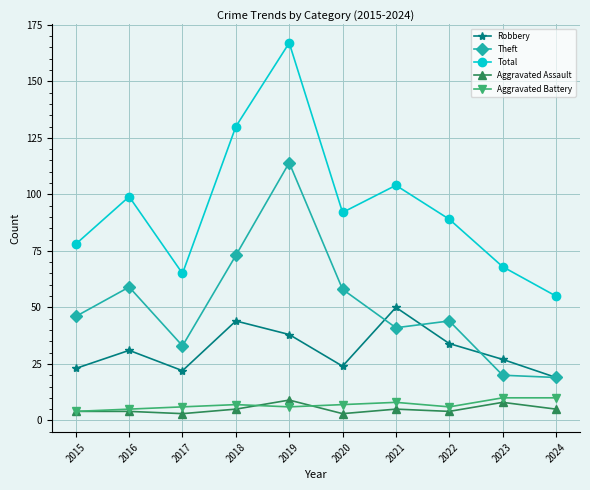

Reading left to right, transcribe all the data shown in this chart.

Robbery: 2015=23	2016=31	2017=22	2018=44	2019=38	2020=24	2021=50	2022=34	2023=27	2024=19
Theft: 2015=46	2016=59	2017=33	2018=73	2019=114	2020=58	2021=41	2022=44	2023=20	2024=19
Total: 2015=78	2016=99	2017=65	2018=130	2019=167	2020=92	2021=104	2022=89	2023=68	2024=55
Aggravated Assault: 2015=4	2016=4	2017=3	2018=5	2019=9	2020=3	2021=5	2022=4	2023=8	2024=5
Aggravated Battery: 2015=4	2016=5	2017=6	2018=7	2019=6	2020=7	2021=8	2022=6	2023=10	2024=10